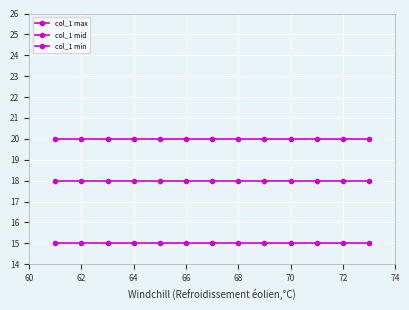

Rank the series by their average value, from highest to lowest.

col_1 max, col_1 mid, col_1 min